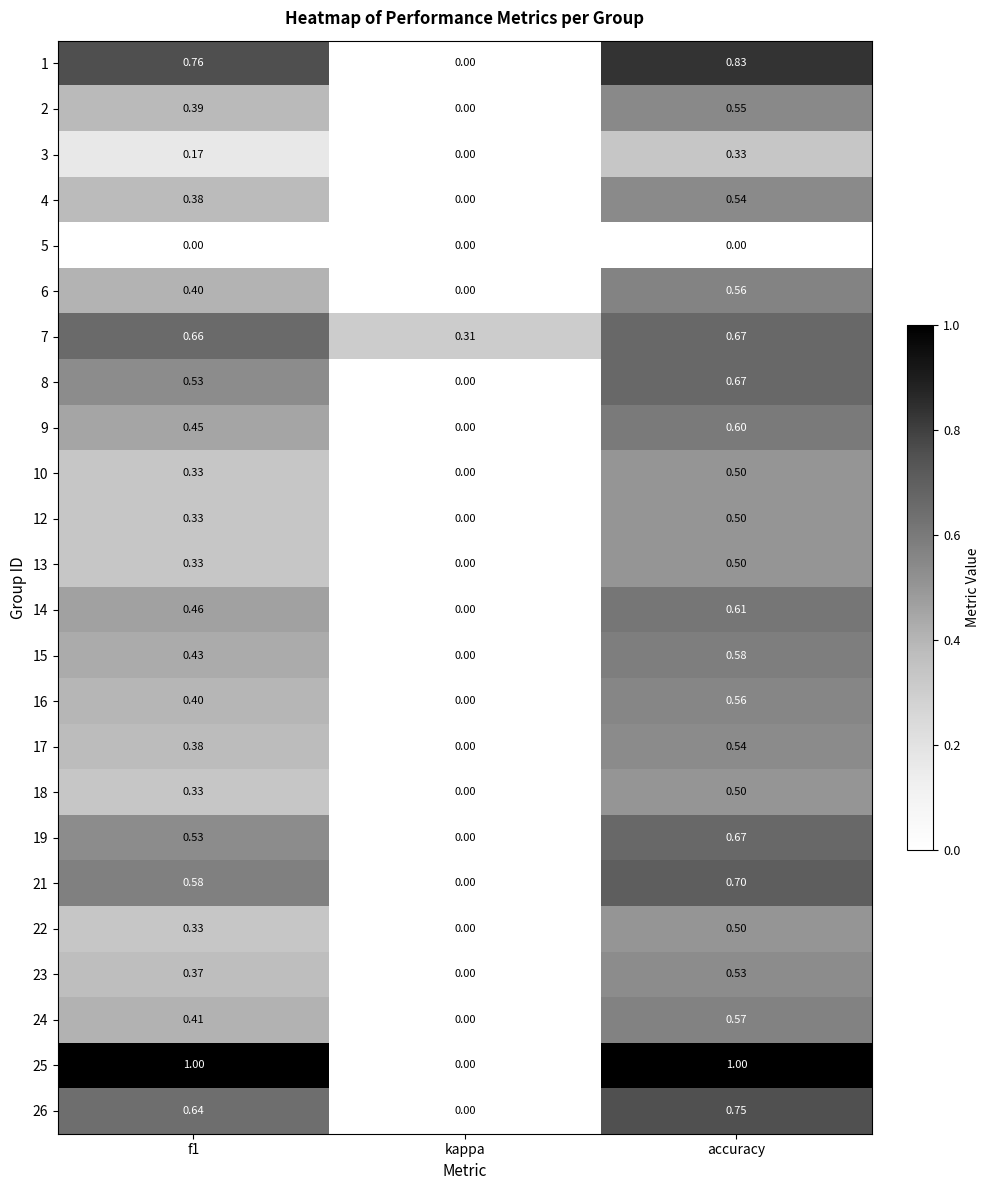

Which series changed the most between kappa and accuracy?

25